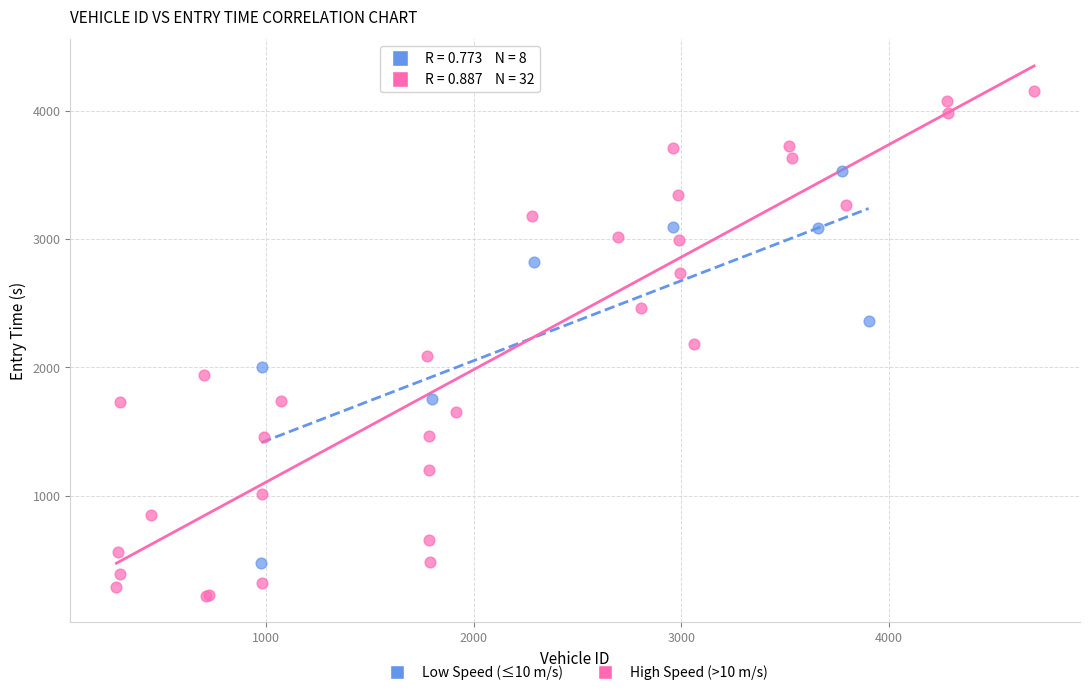

Which series contains the lowest Y value?

High Speed (>10 m/s)